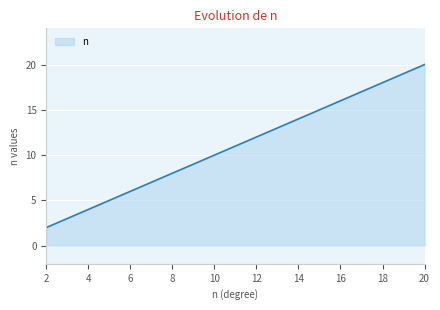

What is the difference between the maximum and minimum values?

18